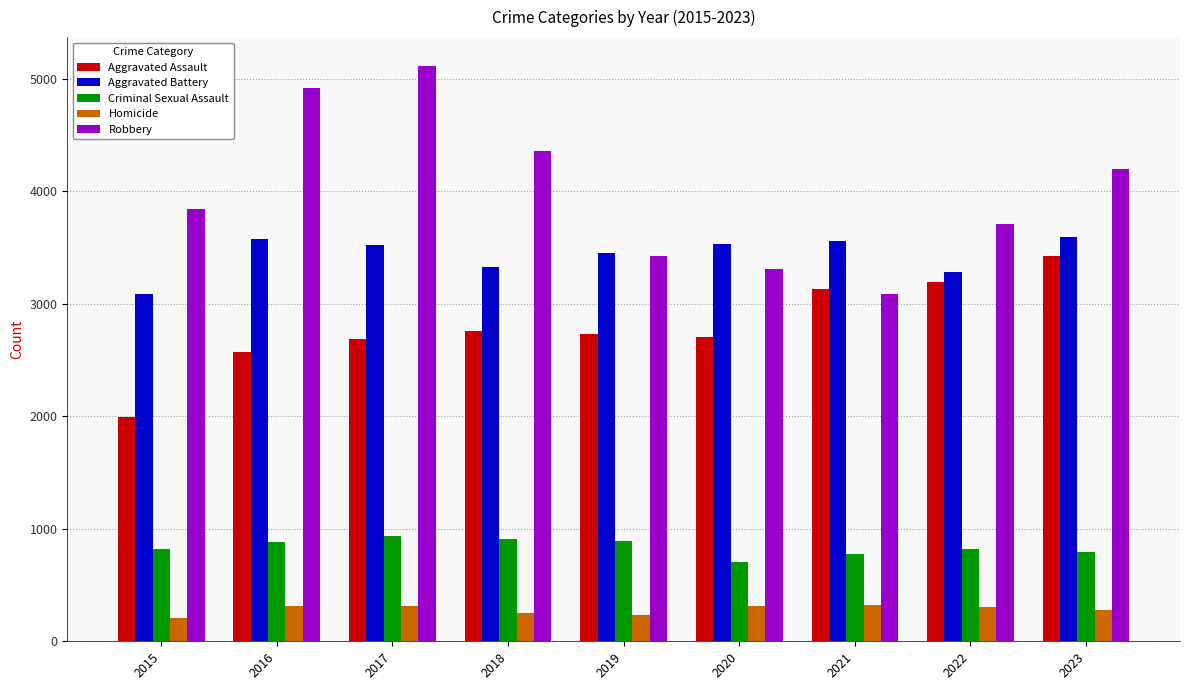

What are all the series names shown in the legend?

Aggravated Assault, Aggravated Battery, Criminal Sexual Assault, Homicide, Robbery